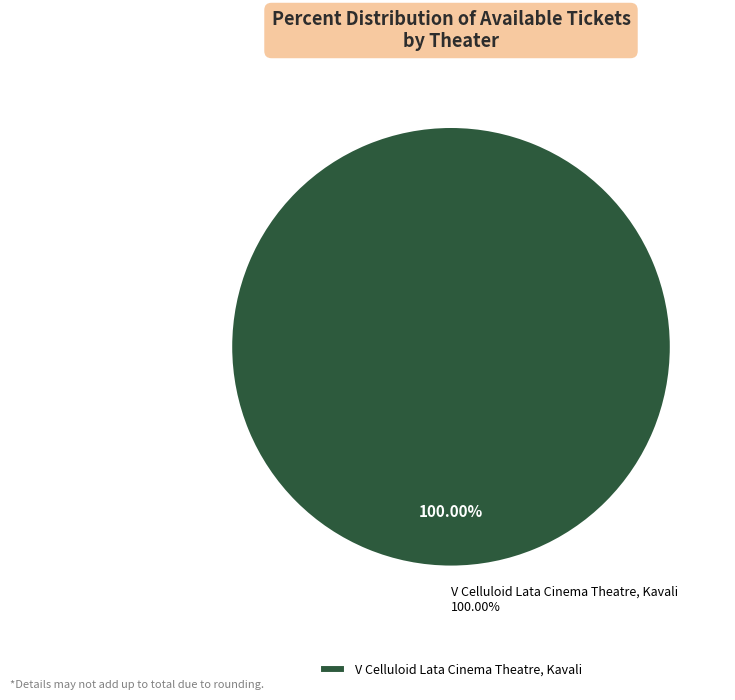

Count the number of slices in the pie.

2